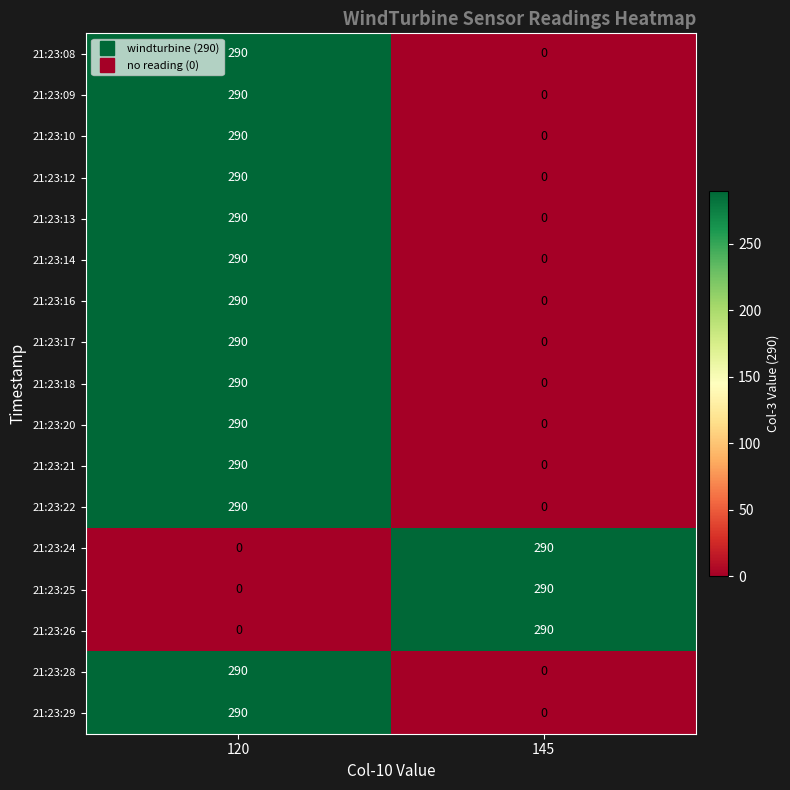

Count the number of data series in this chart.

17